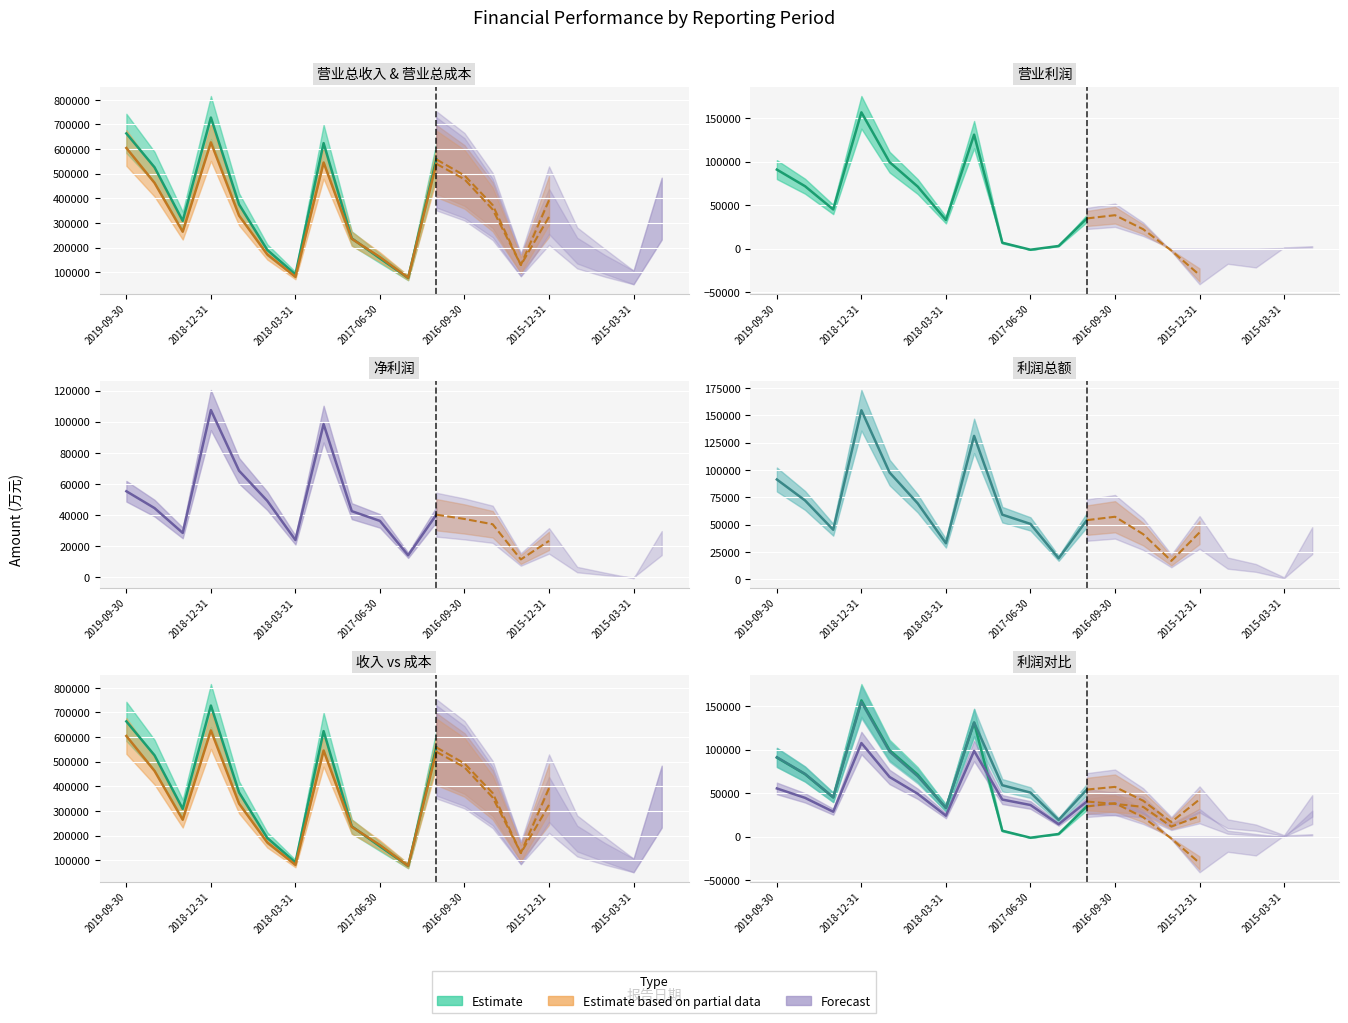

True or false: 利润总额 and 净利润 intersect in this chart.

False